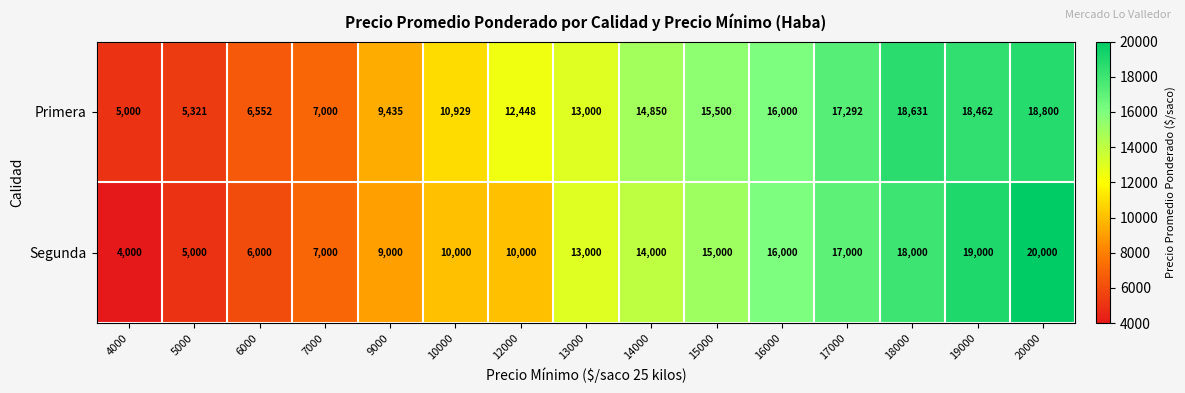

What is the smallest value displayed?

4000